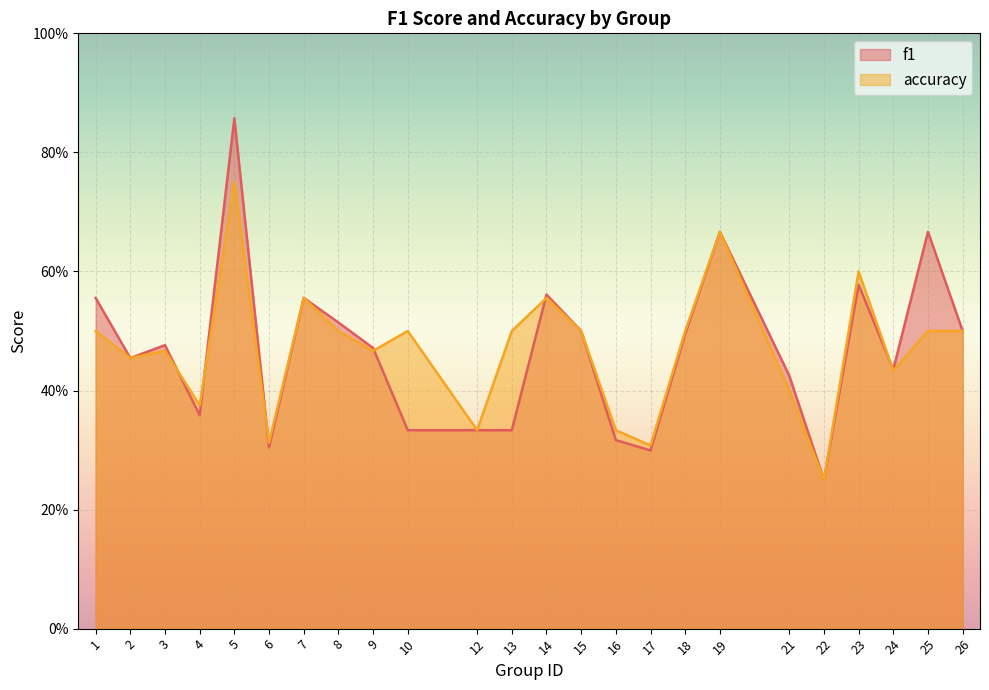

Count the accuracy values in the range 0 to 1.

24